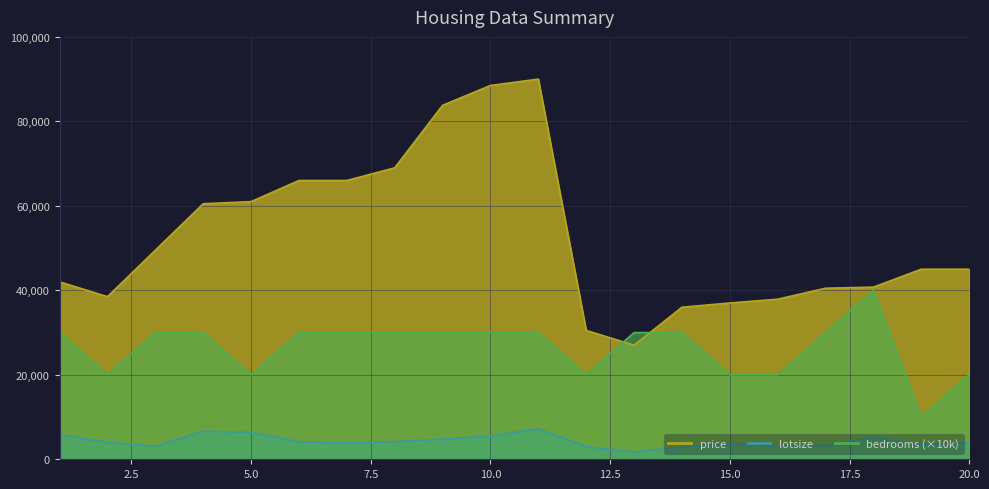

What is the spread (max minus min) of values at 1?

36150